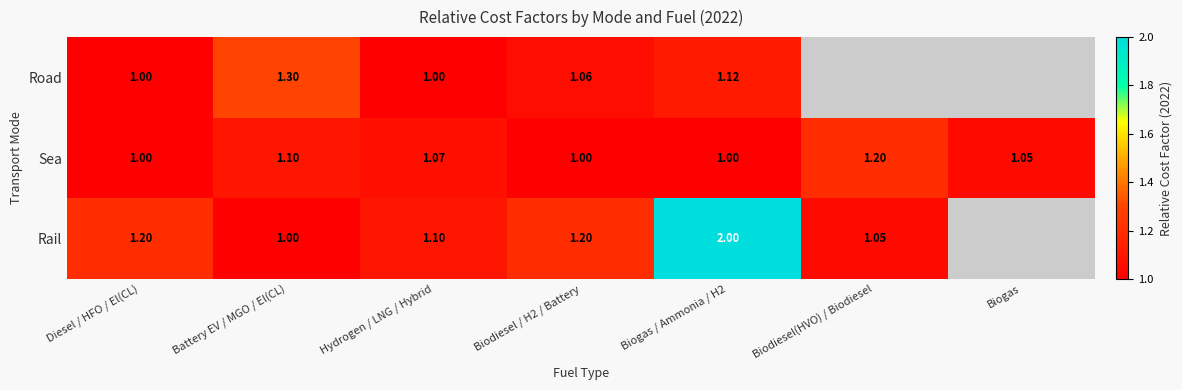

Is the value of Sea at Biogas / Ammonia / H2 greater than the value of Road at Biogas / Ammonia / H2?

No